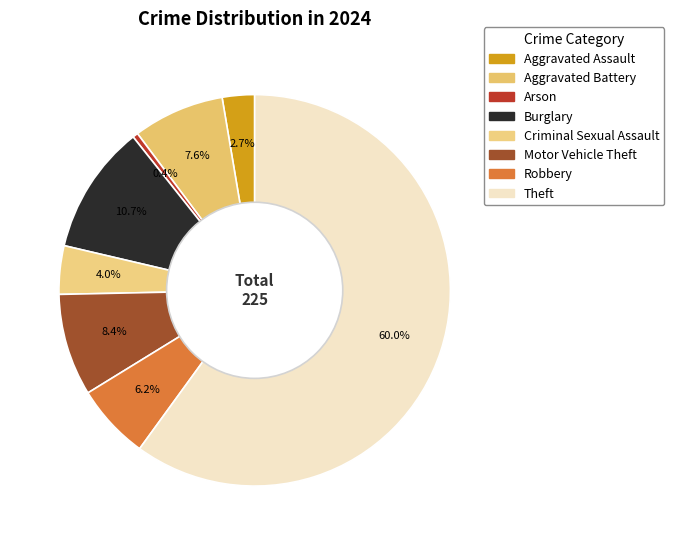

Is Motor Vehicle Theft the majority of the pie?

No